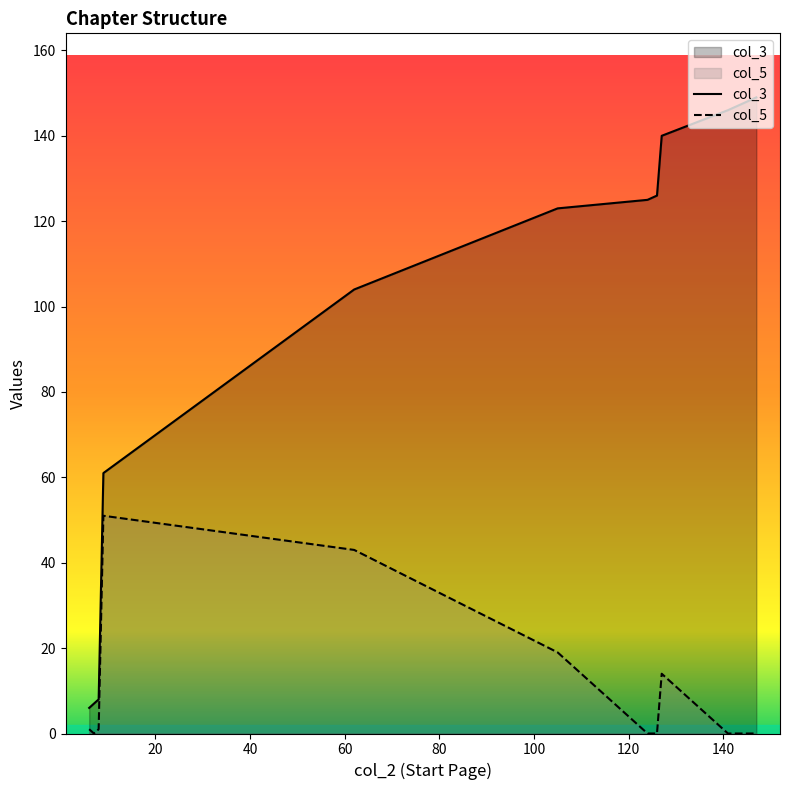

What are all the series names shown in the legend?

col_3, col_5